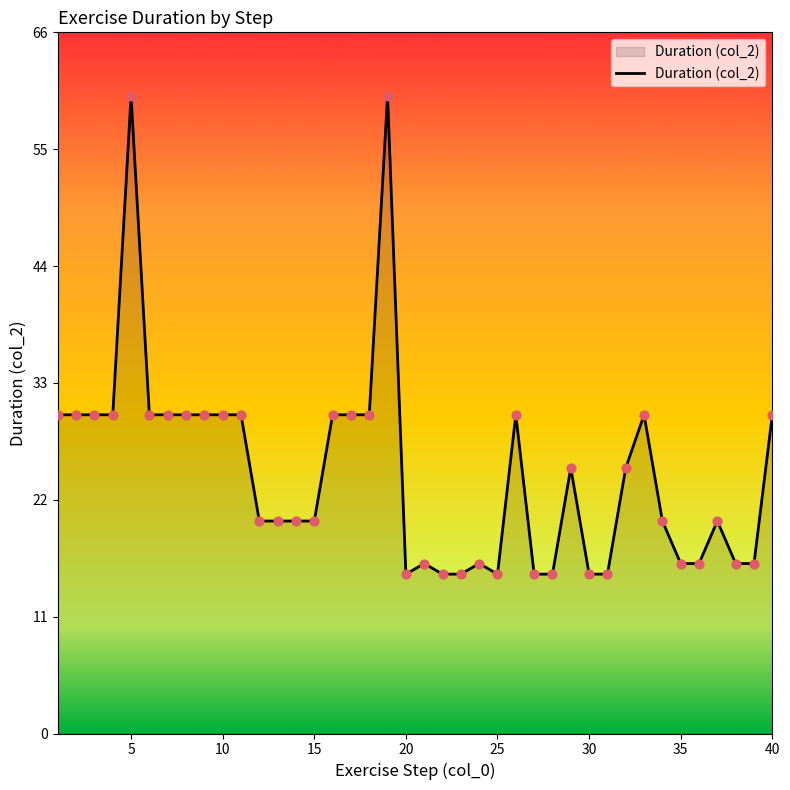

What is the difference between the maximum and minimum values?

45